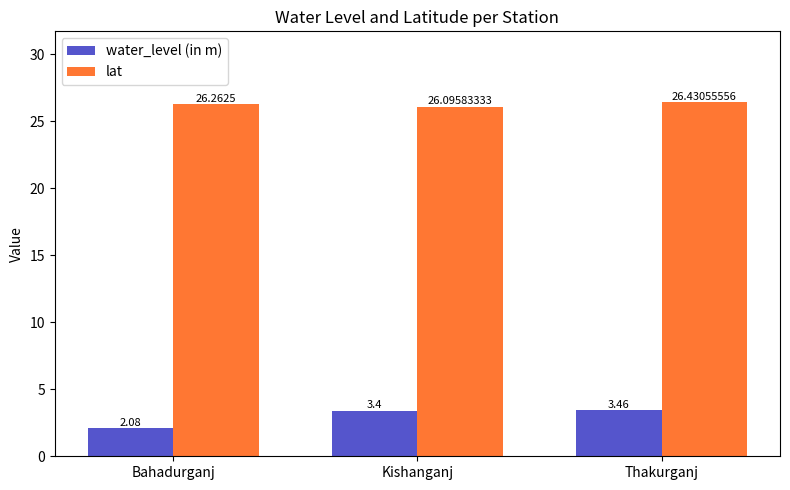

At how many categories does at least one series exceed 19?

3